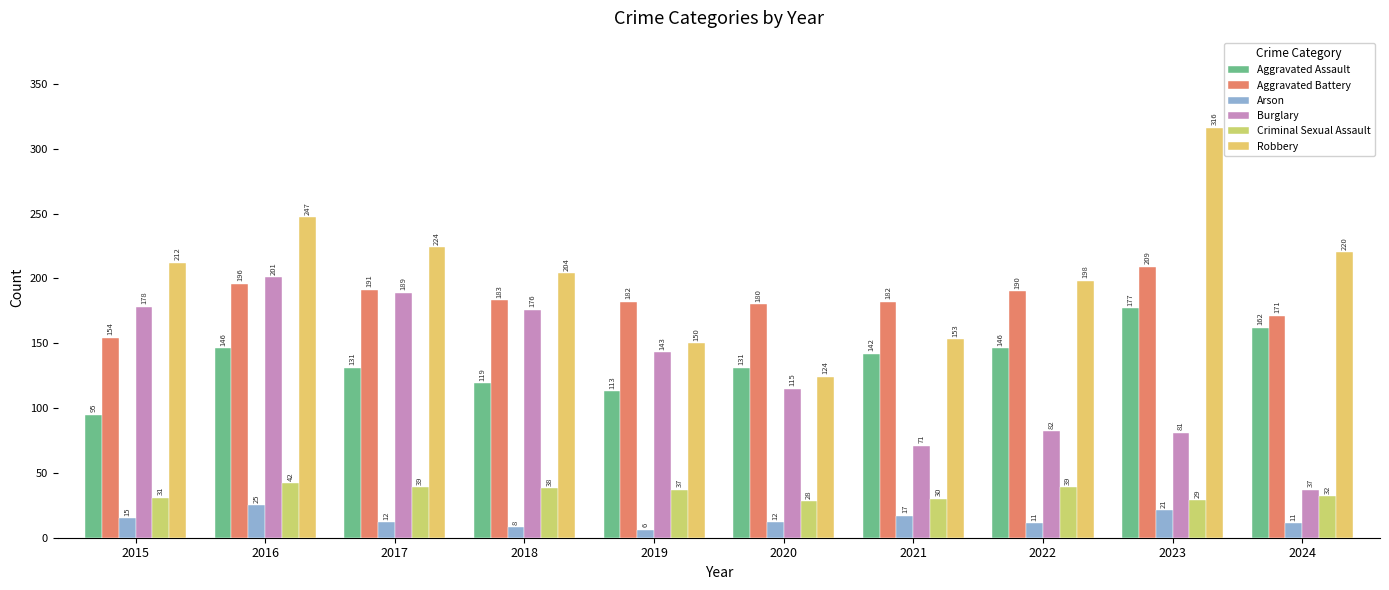

The Aggravated Battery series shows 301 at 2019. True or false?

False